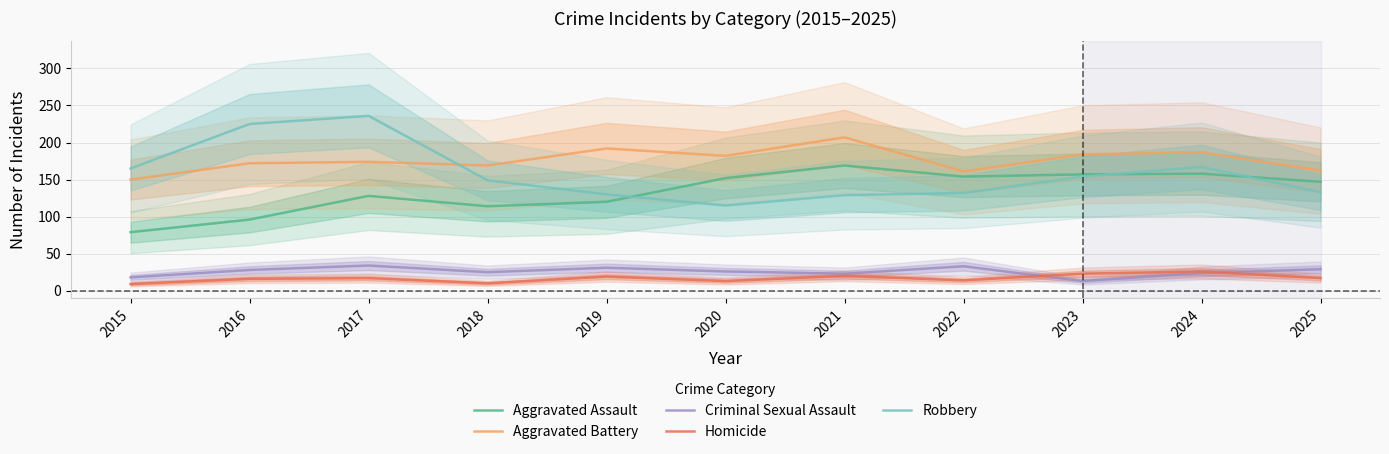

Which series changed the most between 2020 and 2024?

Robbery